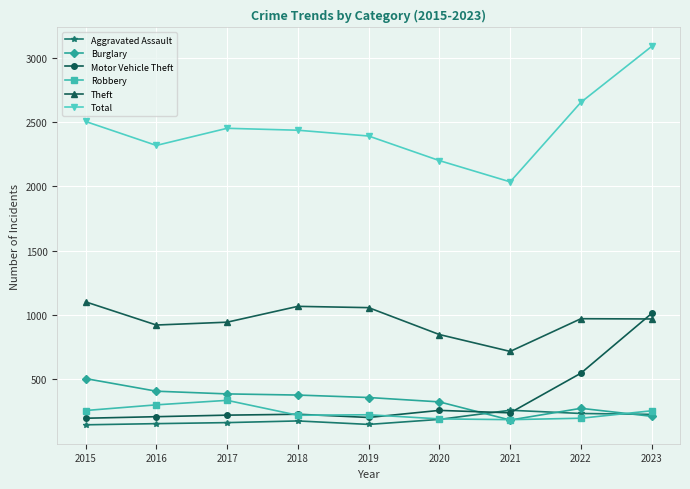

Is this an area chart (filled region under the line)?

No